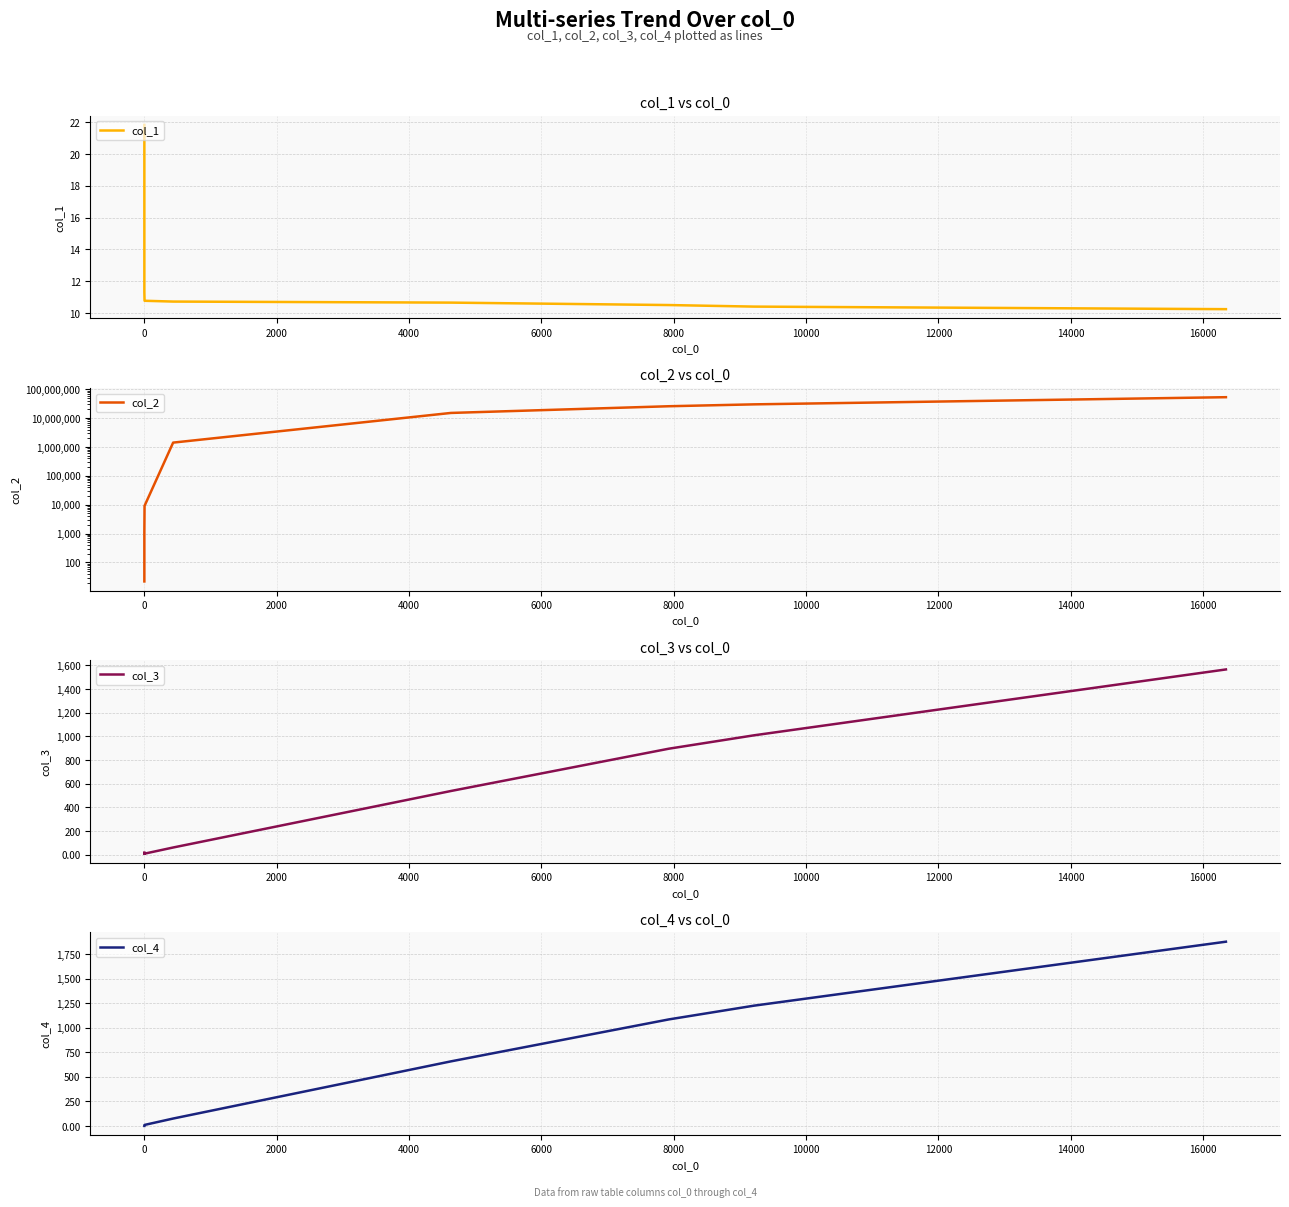

Rank the series at 10000 from highest to lowest value.

col_2, col_4, col_3, col_1